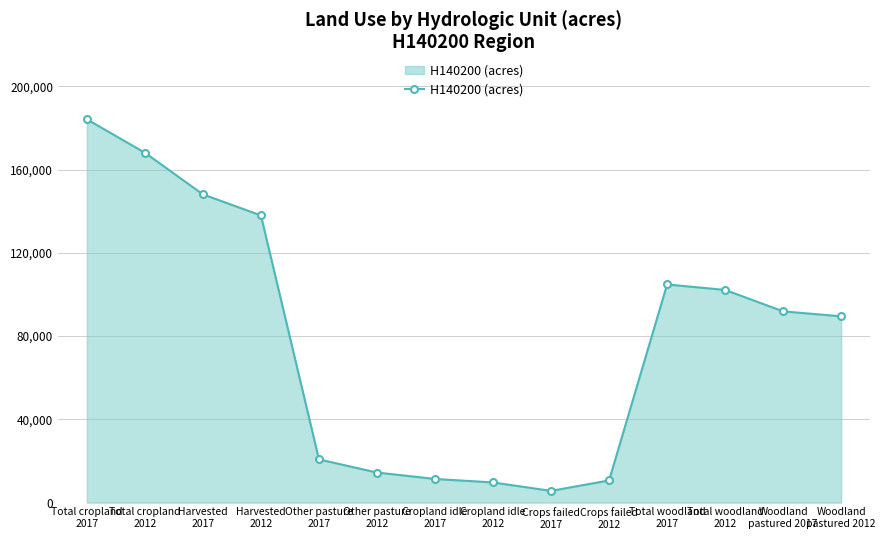

What is the value of the 8th point from the left?

9696